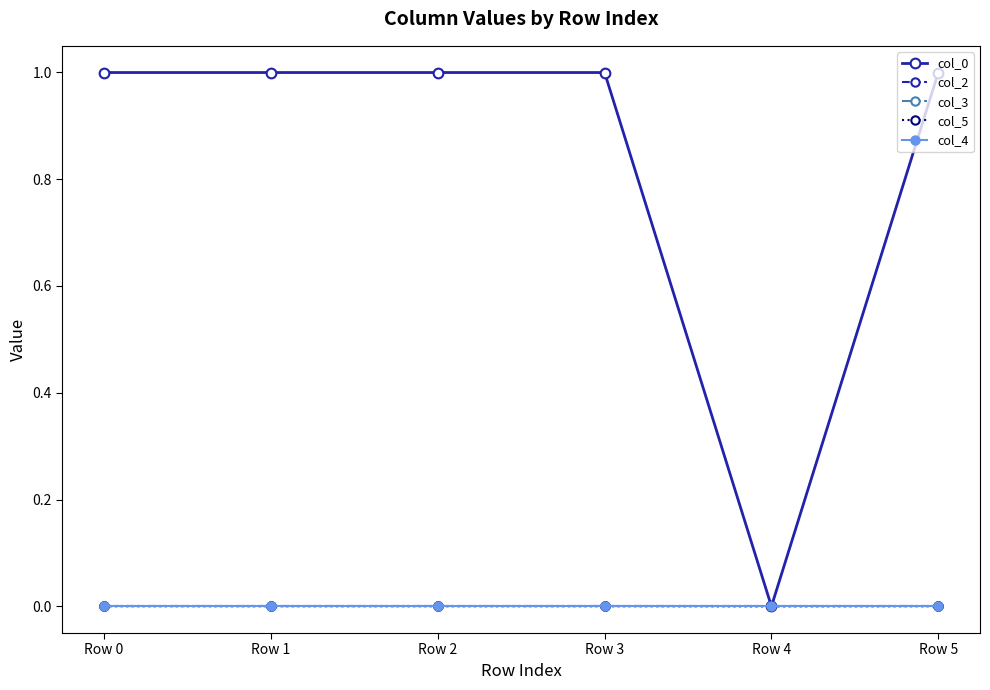

True or false: col_0 and col_5 intersect in this chart.

False